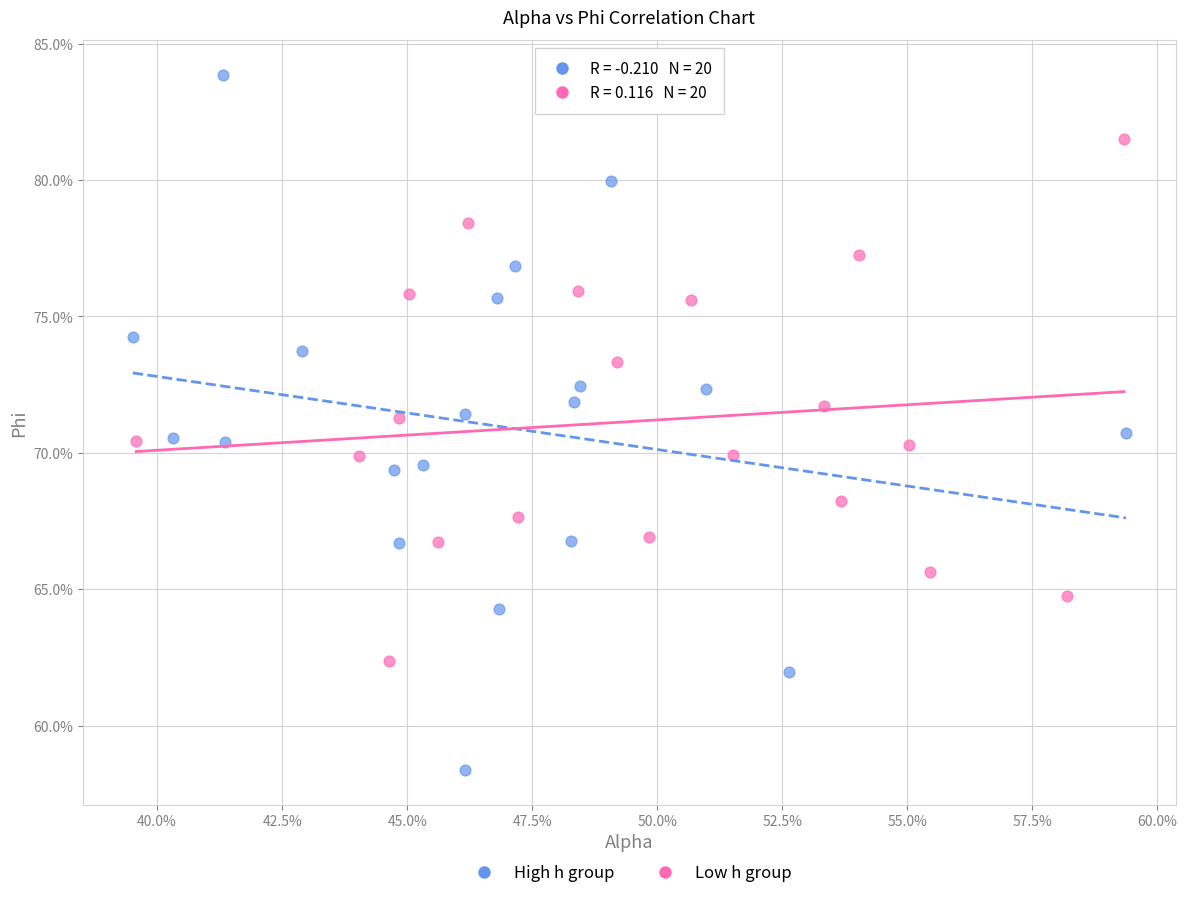

Which series reaches the minimum Y coordinate?

High h group